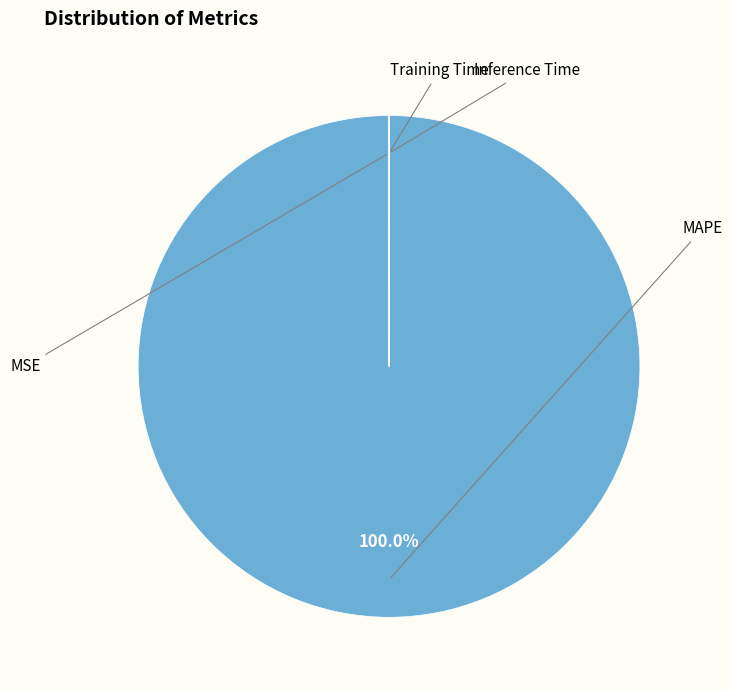

Does any single category account for the majority?

Yes